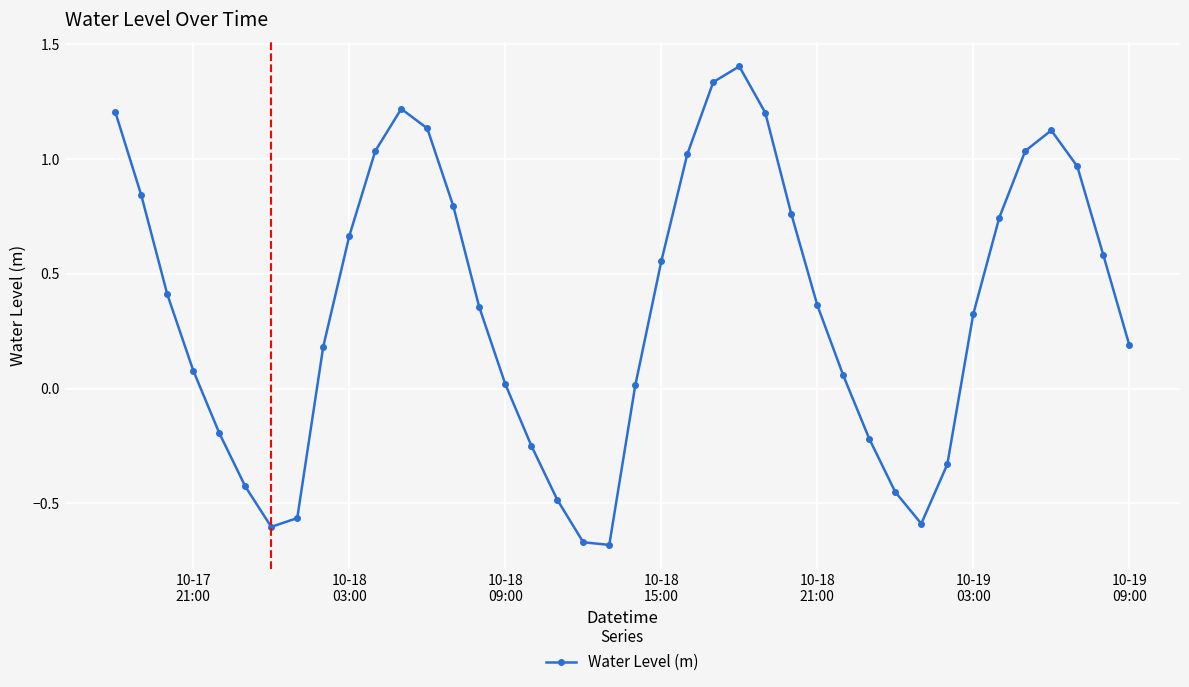

How many values are below zero?

12